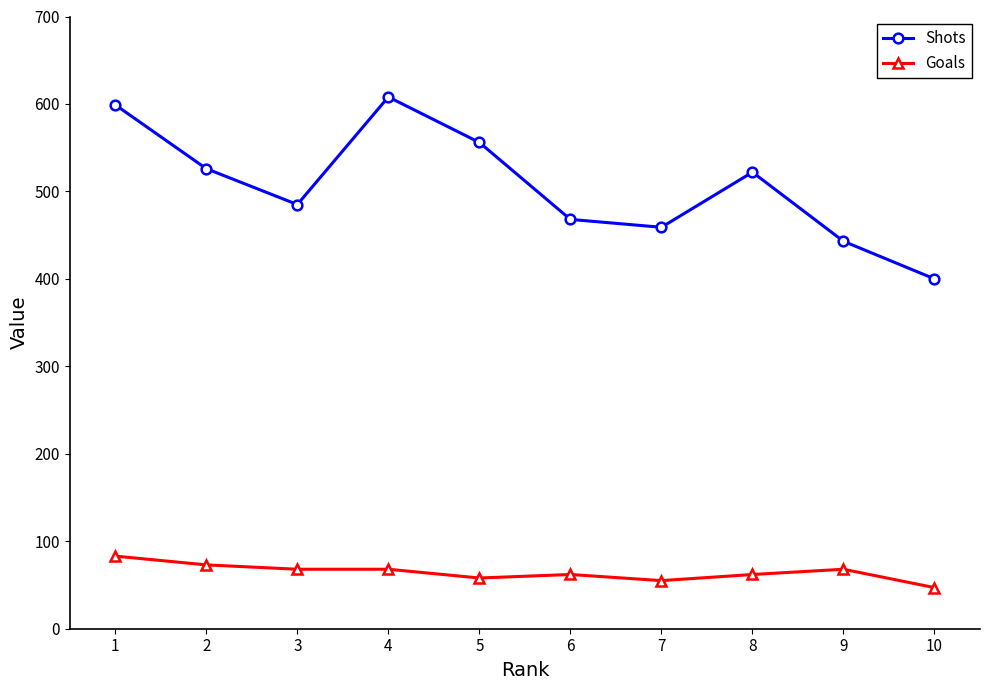

Reading right to left, transcribe all the data shown in this chart.

Shots: 10=400	9=443	8=522	7=459	6=468	5=556	4=608	3=485	2=526	1=599
Goals: 10=47	9=68	8=62	7=55	6=62	5=58	4=68	3=68	2=73	1=83